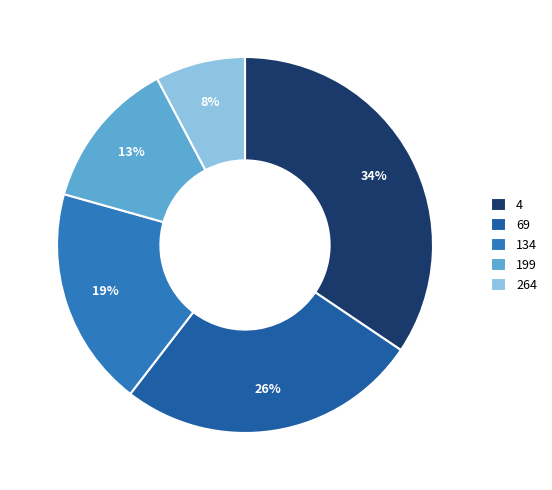

To the nearest percent, what is the difference between the largest and smallest slice percentages?

27%